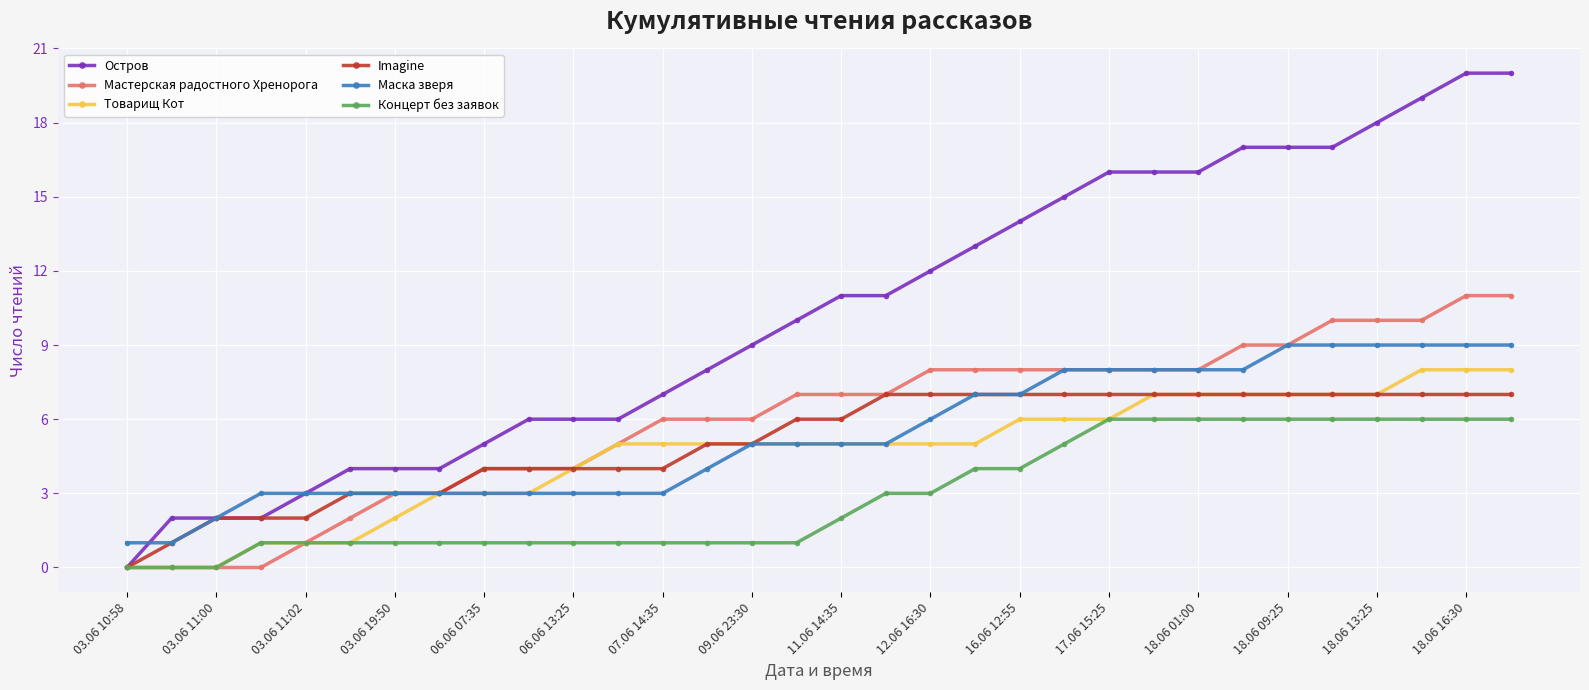

Rank the series by their maximum value, from highest to lowest.

Остров, Мастерская радостного Хренорога, Маска зверя, Товарищ Кот, Imagine, Концерт без заявок